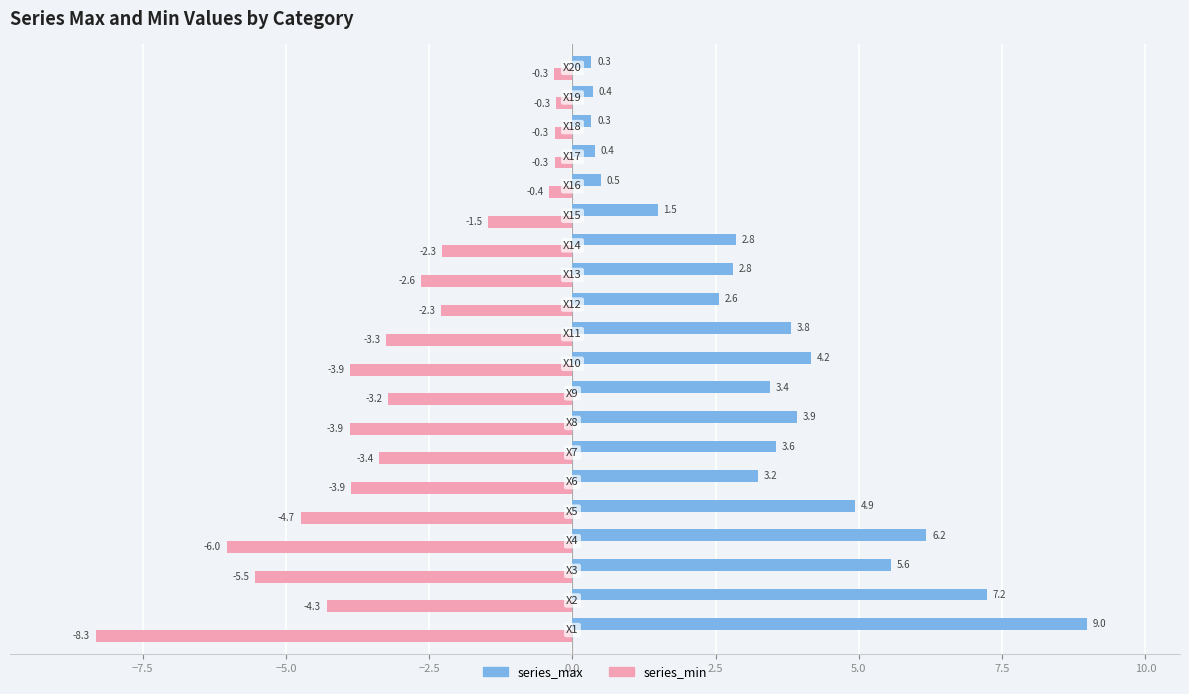

Which series has the largest total across all categories?

series_max